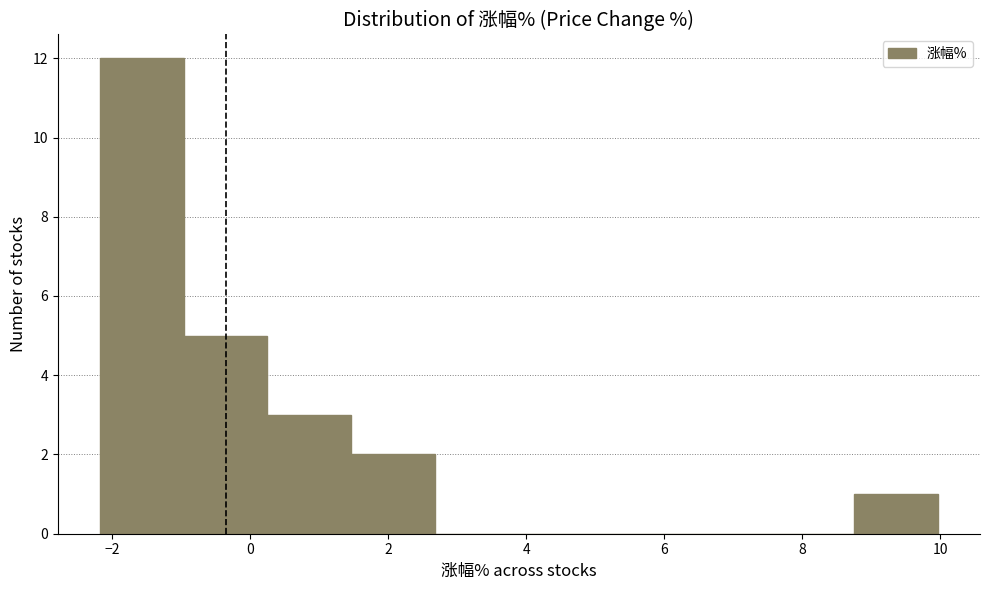

Reading left to right, list every bar in this chart as the range it spans on the x-axis followed by its height. Neither the bar edges nor the heights are printed on the chart, so give them approximately, as read against the axes.

-2.2 to -1.0: 12
-1.0 to 0.2: 5
0.2 to 1.4: 3
1.4 to 2.6: 2
2.6 to 3.8: 0
3.8 to 5.2: 0
5.2 to 6.4: 0
6.4 to 7.6: 0
7.6 to 8.8: 0
8.8 to 10.0: 1